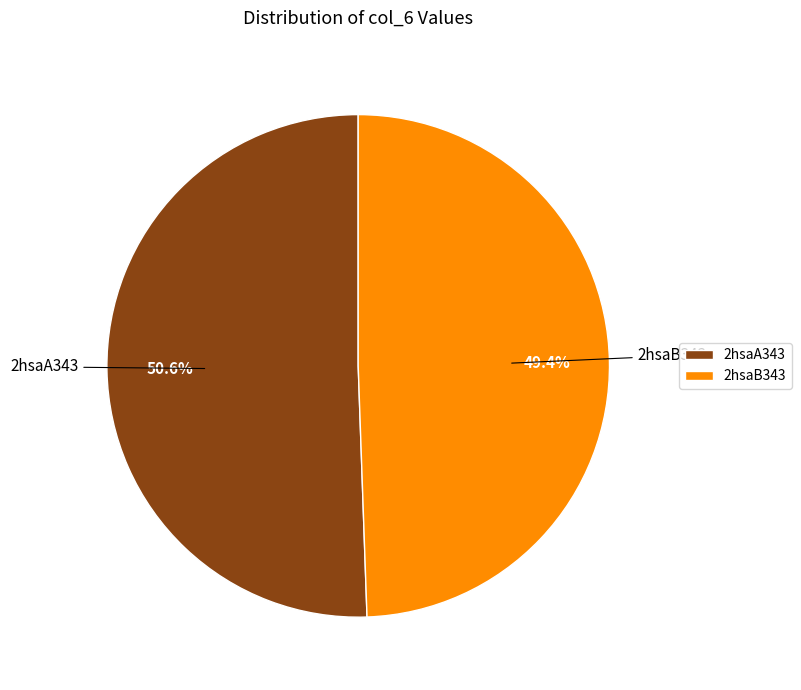

Count the number of slices in the pie.

2